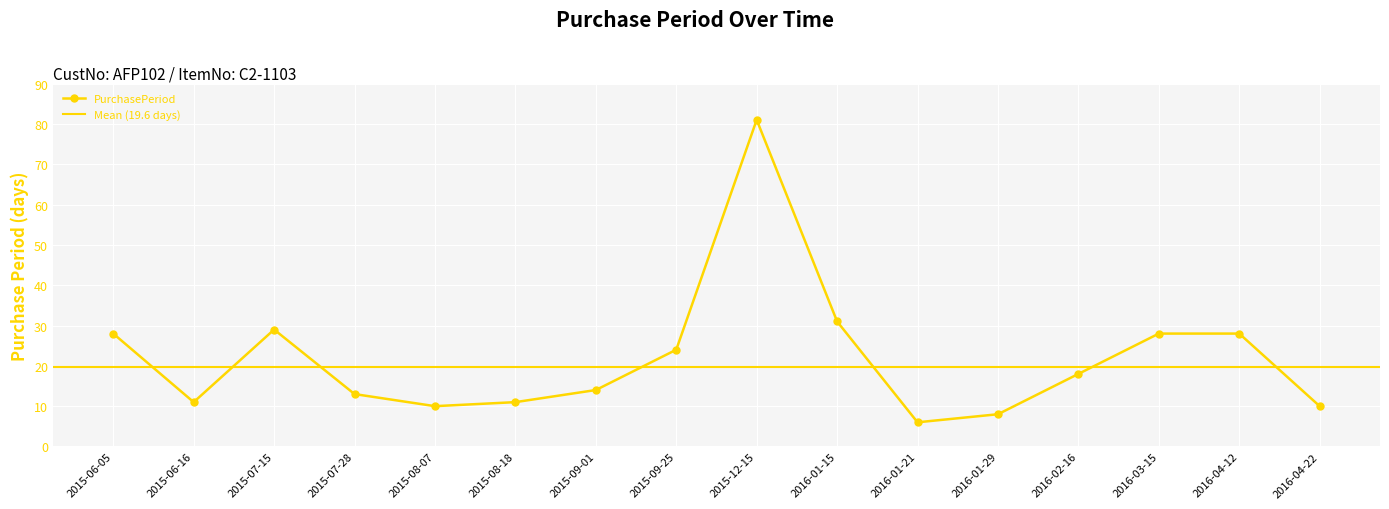

List the labels in order of value, smallest first.

2016-01-21, 2016-01-29, 2015-08-07, 2016-04-22, 2015-06-16, 2015-08-18, 2015-07-28, 2015-09-01, 2016-02-16, 2015-09-25, 2015-06-05, 2016-03-15, 2016-04-12, 2015-07-15, 2016-01-15, 2015-12-15